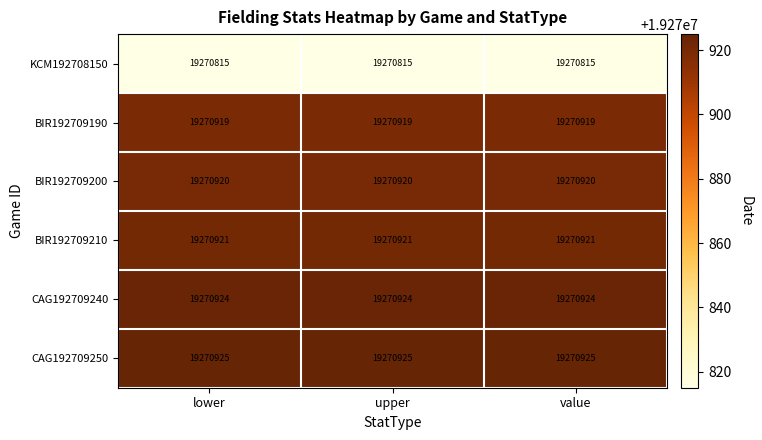

At value, list the series in order from smallest to largest.

KCM192708150, BIR192709190, BIR192709200, BIR192709210, CAG192709240, CAG192709250